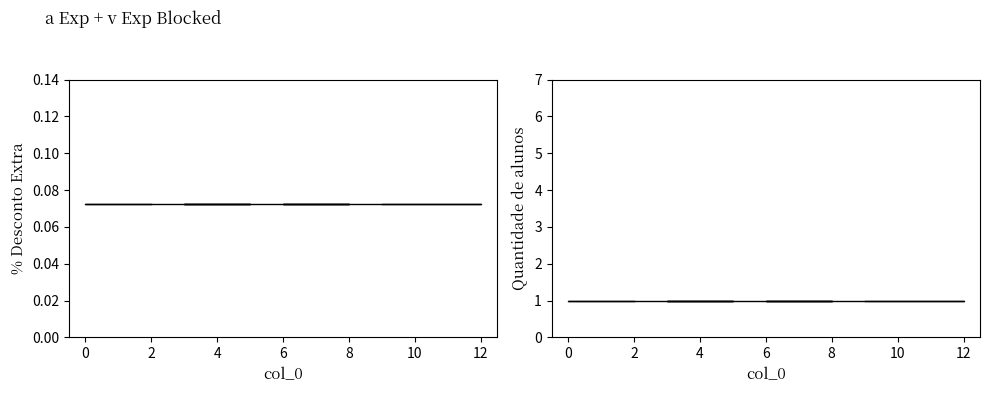

Reading left to right, extract all data points from this chart.

% Desconto Extra: 0.1	0.1	0.1	0.1	0.1	0.1	0.1	0.1	0.1	0.1	0.1	0.1	0.1
Quantidade de alunos: 1.0	1.0	1.0	1.0	1.0	1.0	1.0	1.0	1.0	1.0	1.0	1.0	1.0